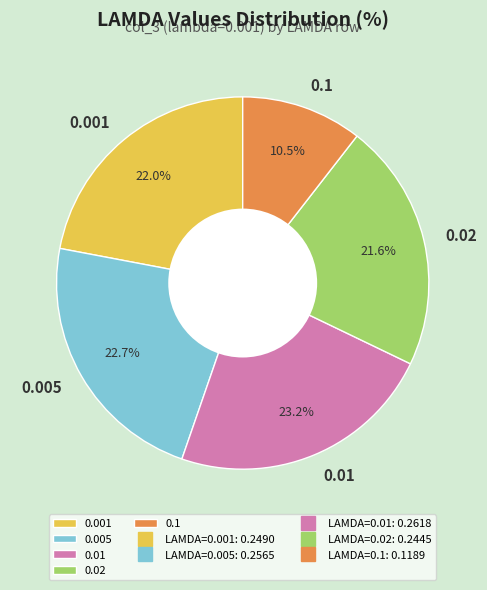

Is 0.1 the majority of the pie?

No